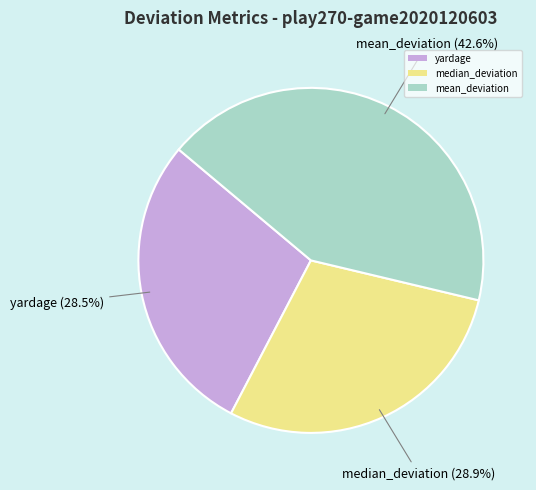

To the nearest percent, what is the difference between the mean_deviation and median_deviation slice percentages?

14%